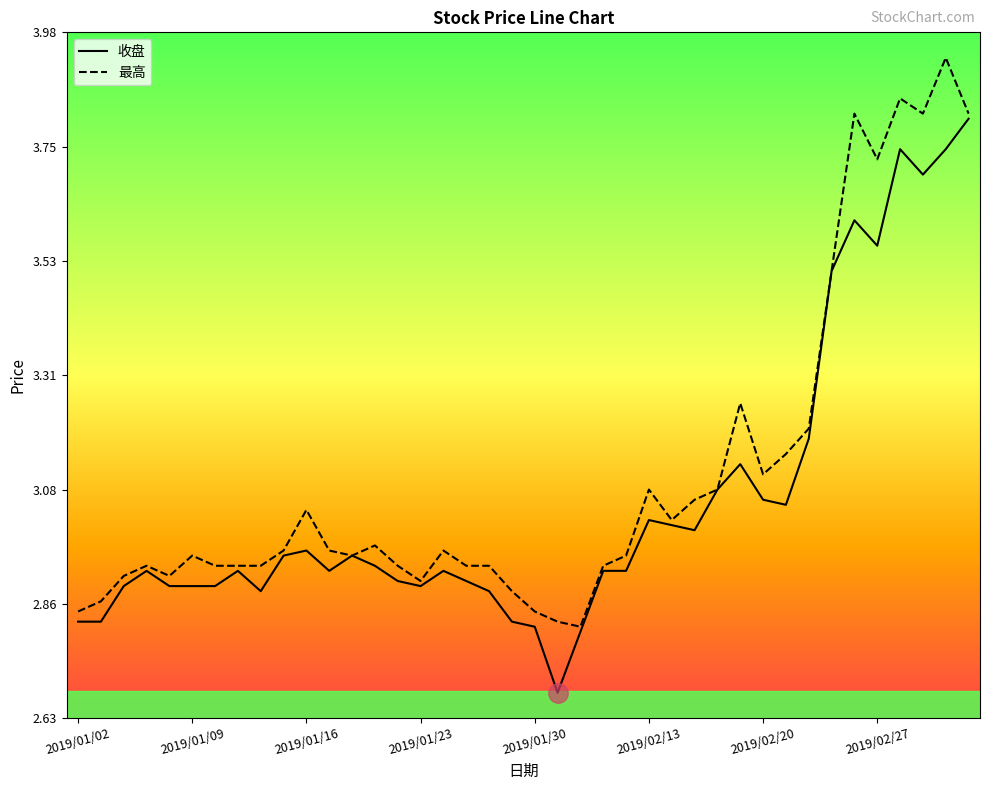

What are all the series names shown in the legend?

收盘, 最高